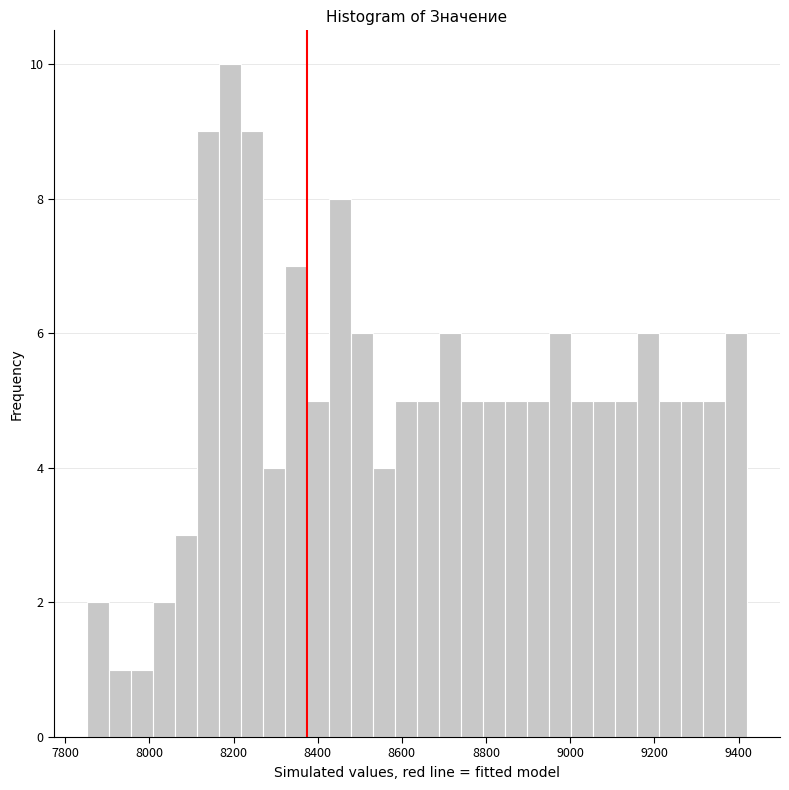

Around what value on the x-axis is the tallest bar? Give the approximate position of its centre, as read against the axis.

8200